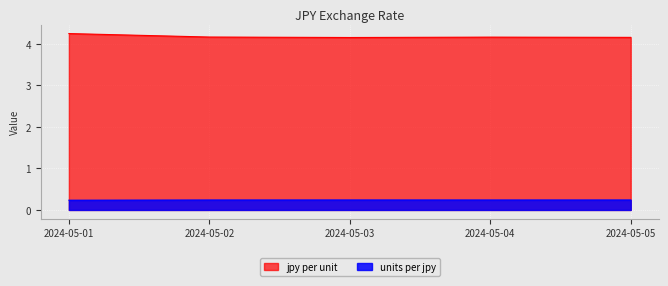

At which category does the chart reach its peak across all series?

2024-05-01